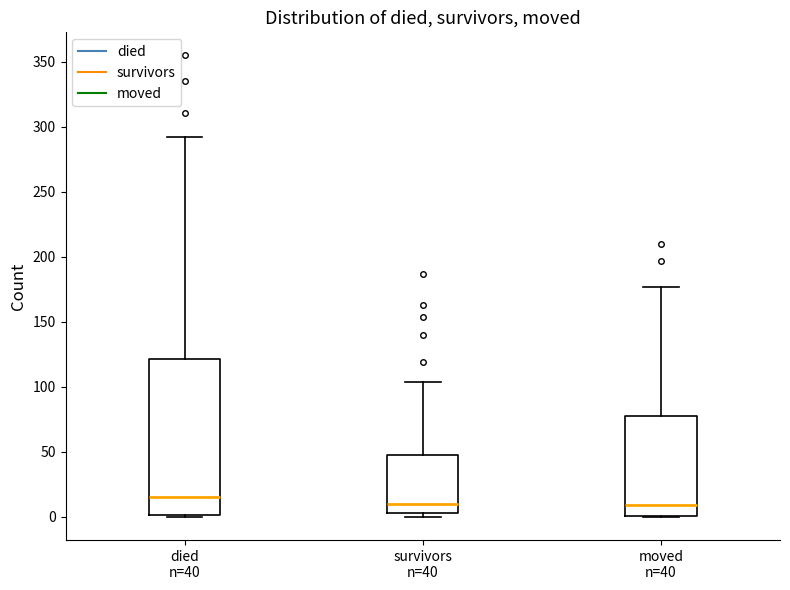

Reading left to right, read every box against the y-axis: the position of its median line, the range the box covers, and the ends of its whiskers. The values are not printed on the chart, so give them approximately, as read against the axis.

died n=40: median 15, box 0 to 120, whiskers 0 to 290
survivors n=40: median 10, box 5 to 50, whiskers 0 to 105
moved n=40: median 10, box 0 to 80, whiskers 0 to 175